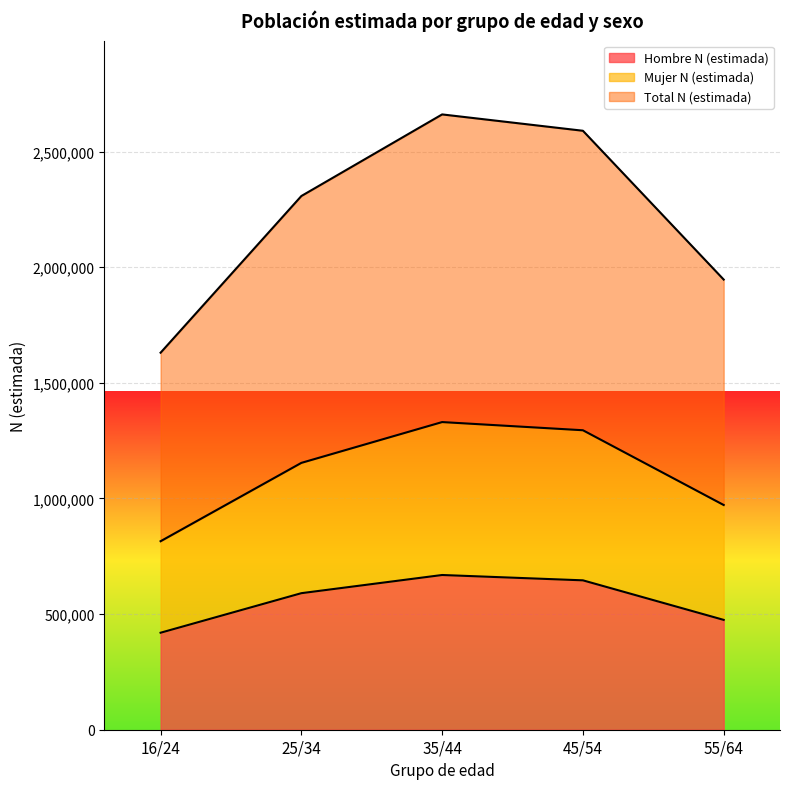

Rank the categories by Hombre N (estimada) value from highest to lowest.

35/44, 45/54, 25/34, 55/64, 16/24